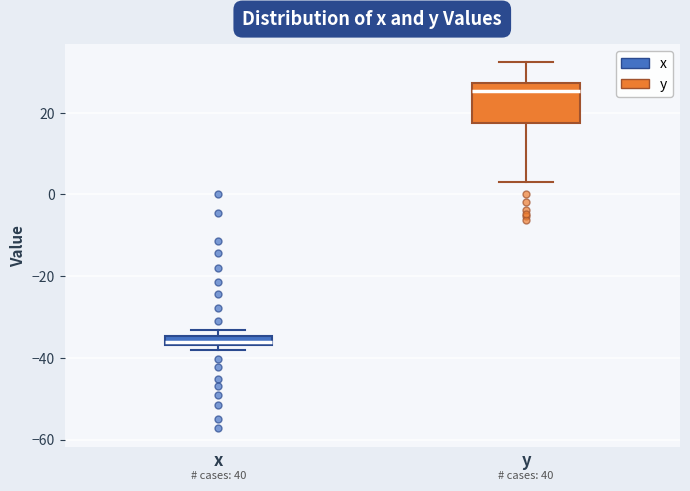

Which box has the highest median line?

y